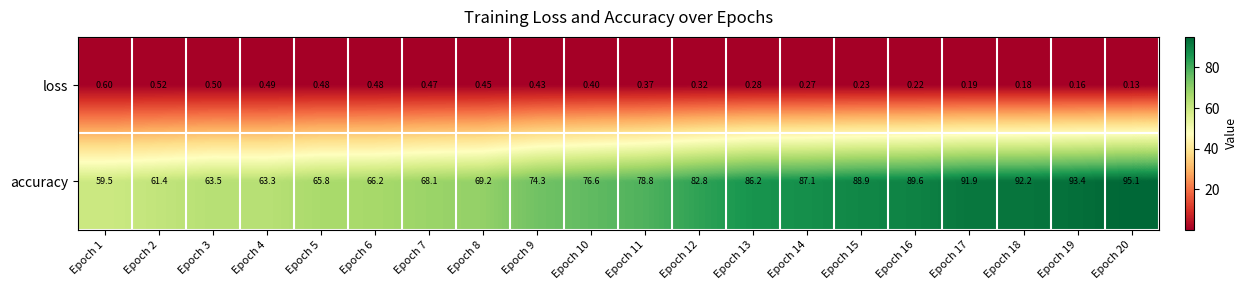

Which series has the widest spread of values?

accuracy